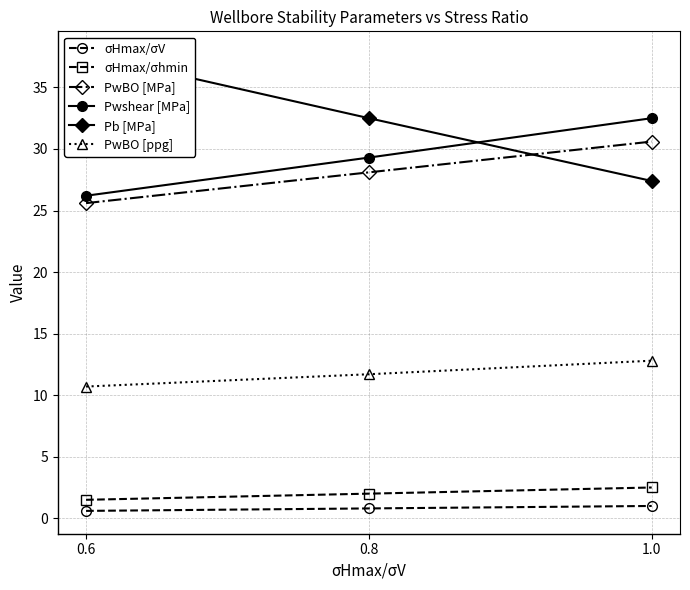

Which series has the largest range (max minus min)?

Pb [MPa]